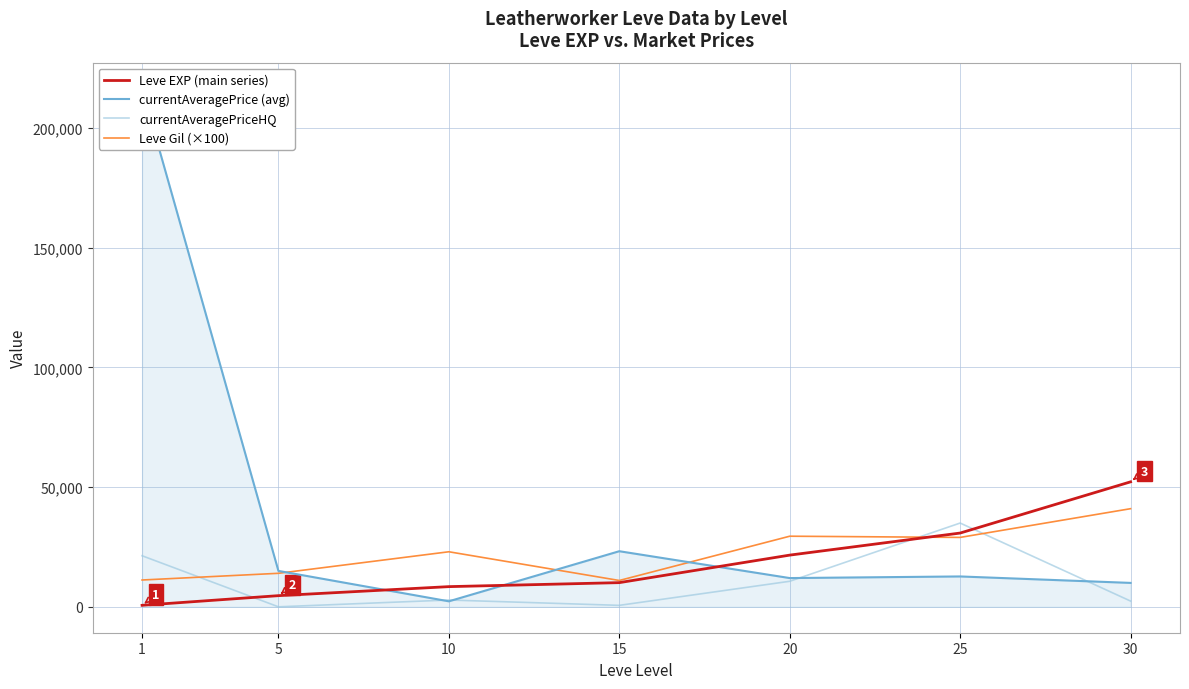

Between 25 and 30, which is larger?

30